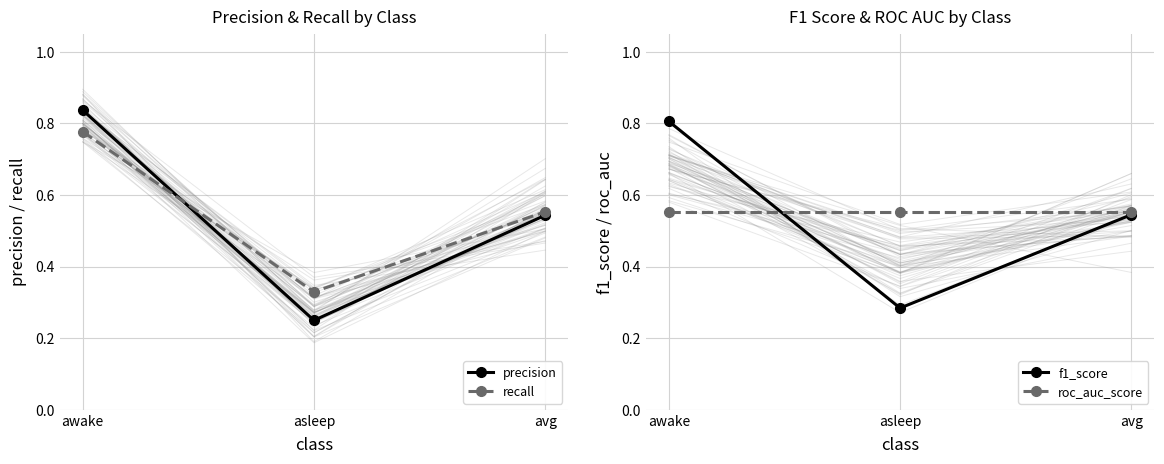

Which series changed the most between asleep and avg?

precision